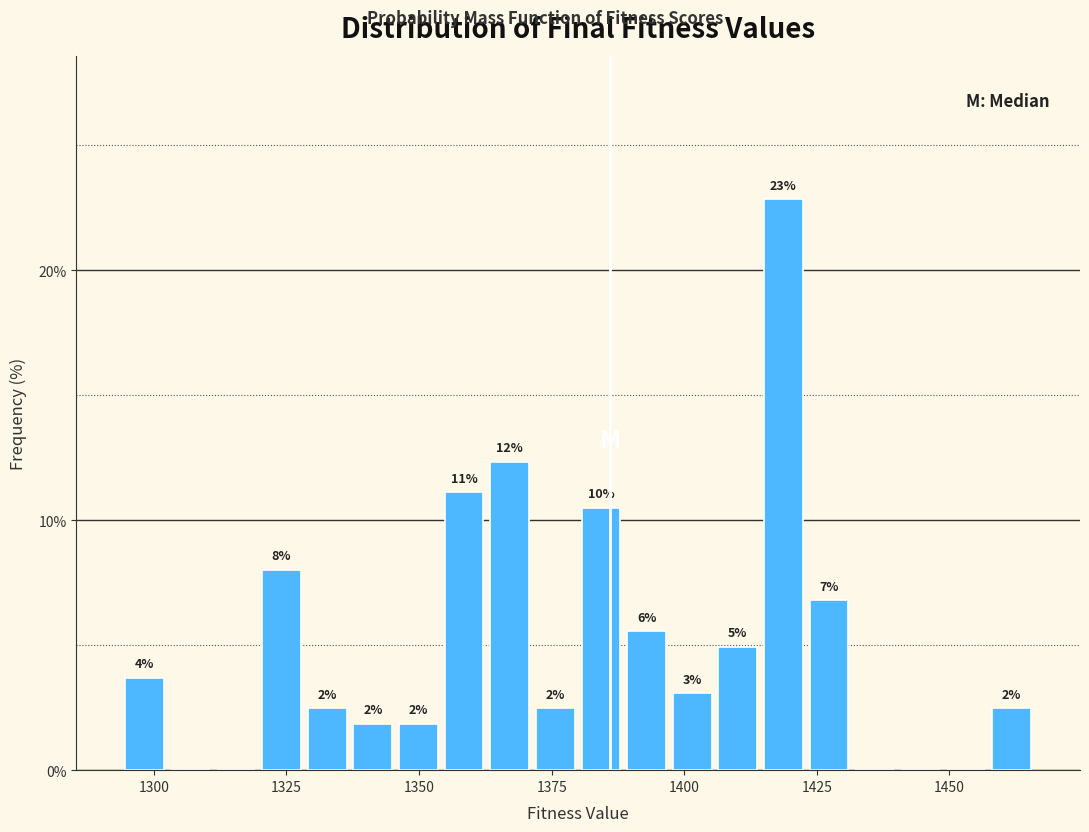

Around what value on the x-axis is the tallest bar? Give the approximate position of its centre, as read against the axis.

1420